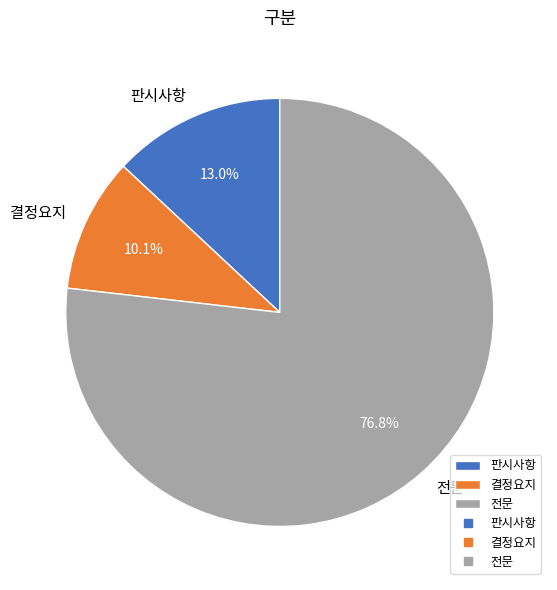

Which category has the smallest portion of the pie?

결정요지